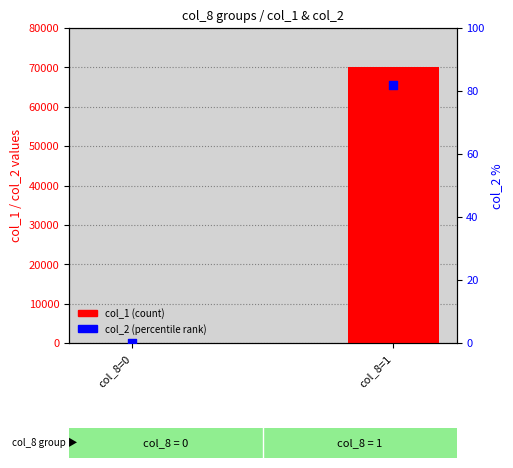

Which series has the largest Y range (max minus min)?

col_1 (count)